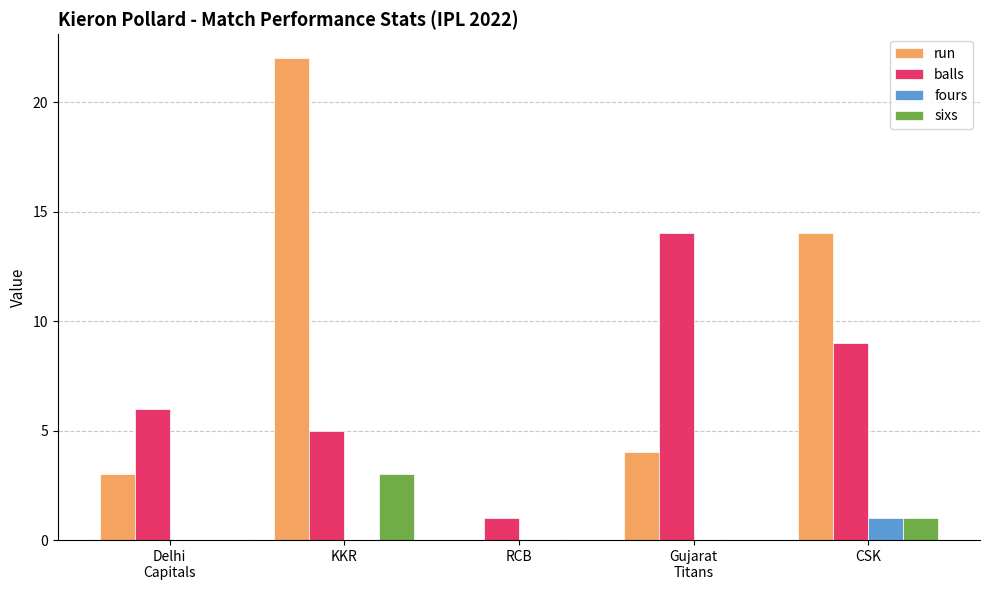

Which series changed the most between KKR and RCB?

run